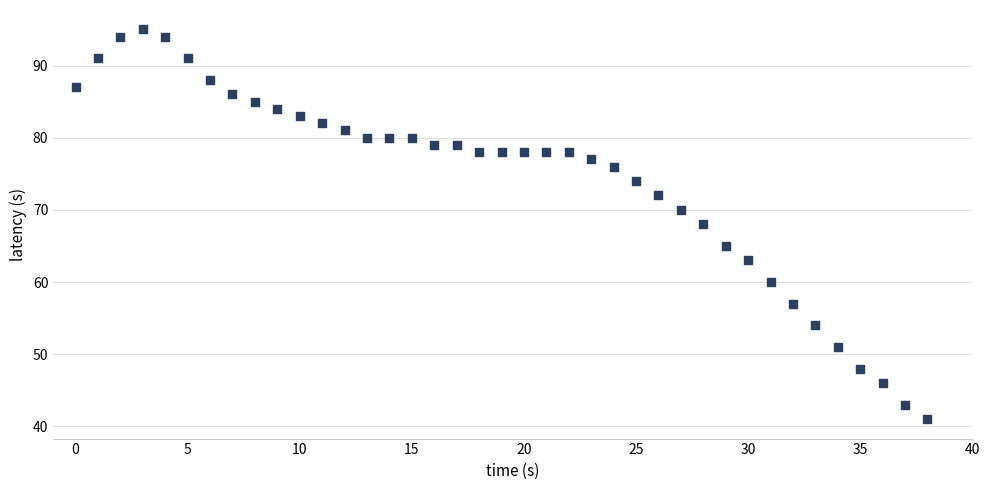

What is the range of Y values (max minus min)?

54